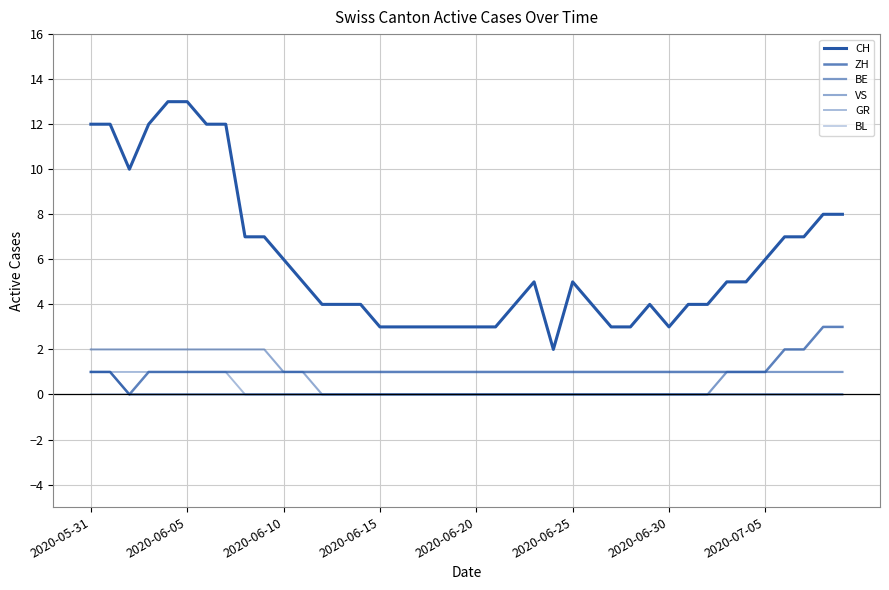

How many lines are shown in the chart?

6